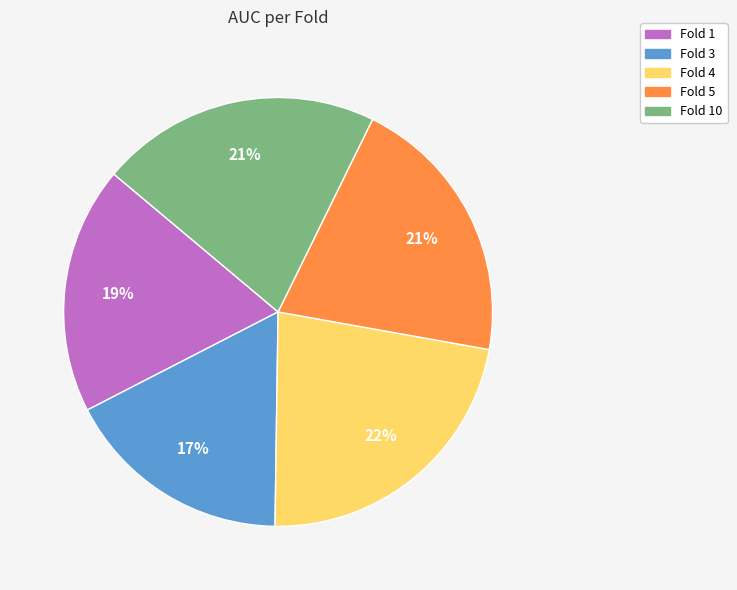

What percentage is the Fold 4 slice, to the nearest percent?

22%